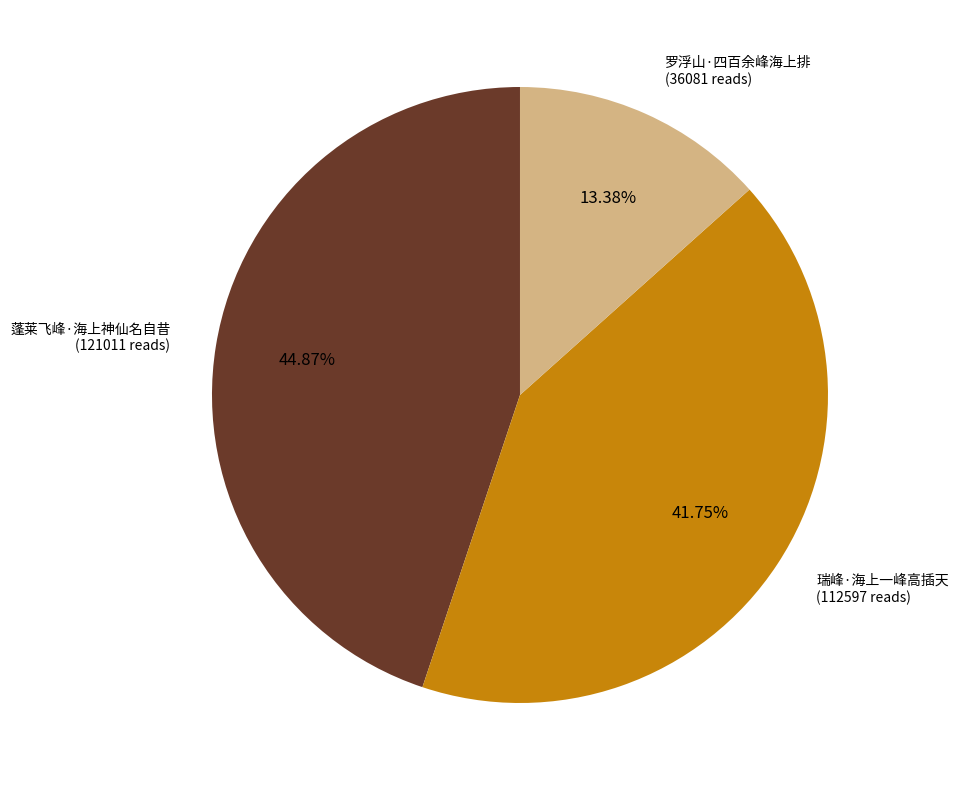

Does any single category account for the majority?

No